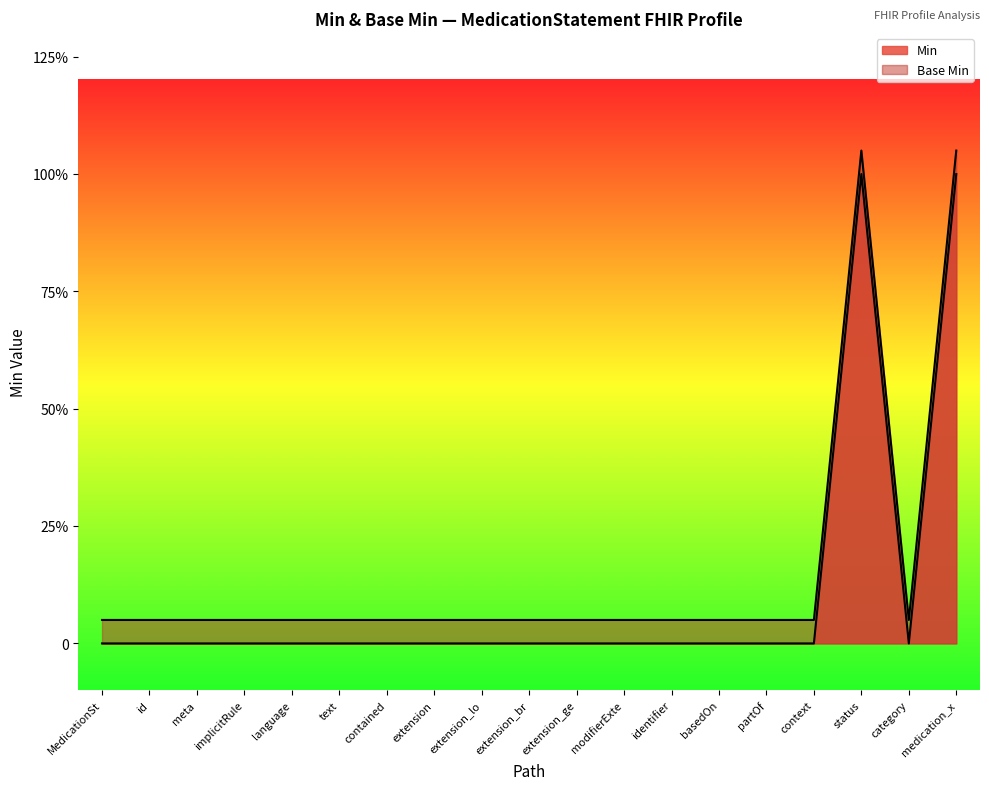

How many interior local peaks does the Min series have?

1